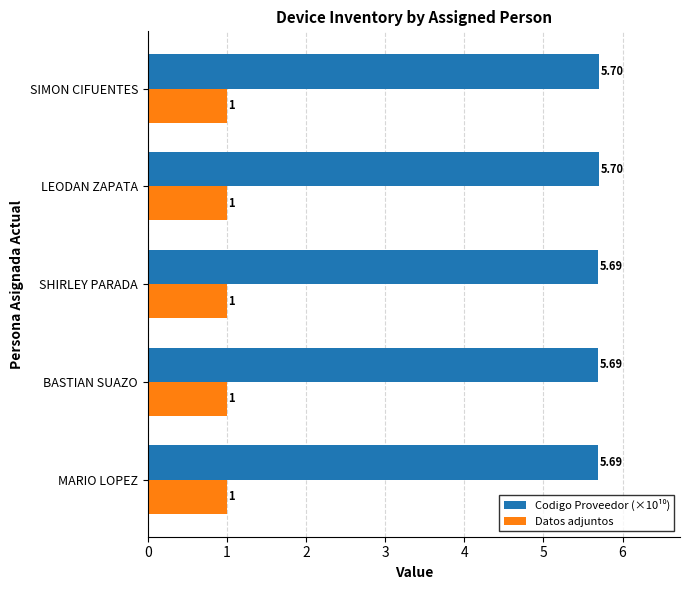

What is the sum of all Datos adjuntos values?

5.0